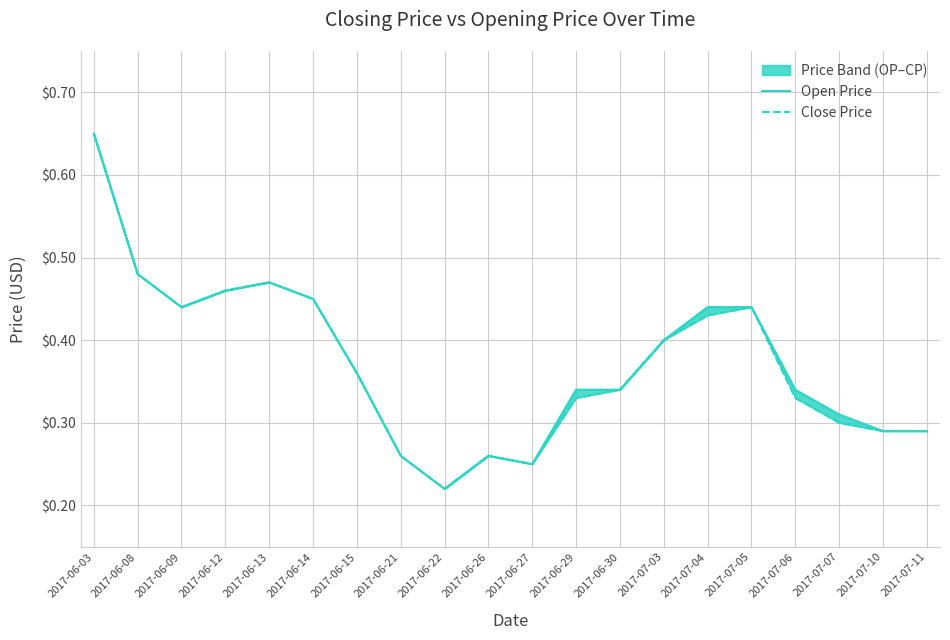

What is the difference between the second highest and minimum values in the Open Price series?

0.3